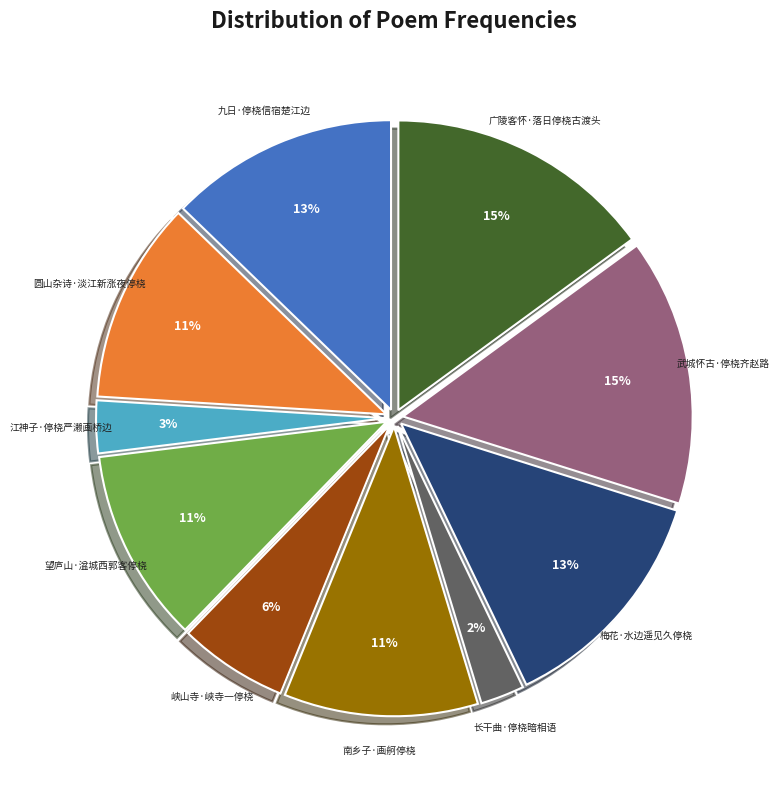

To the nearest percent, what is the difference between the largest and smallest slice percentages?

13%